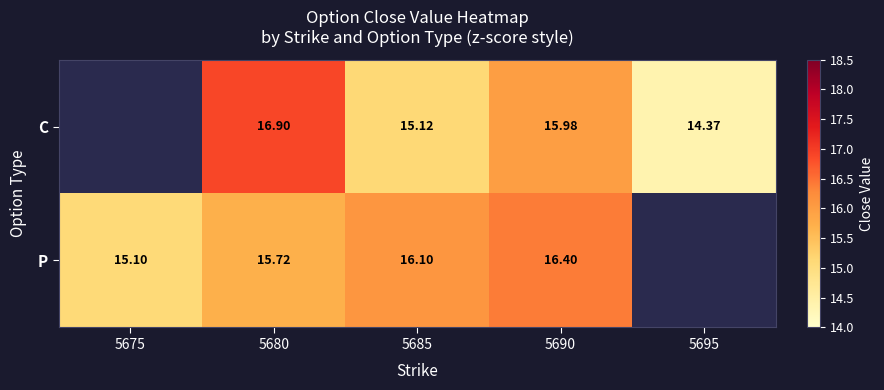

What is the difference between the P values at 5680 and 5675?

0.6